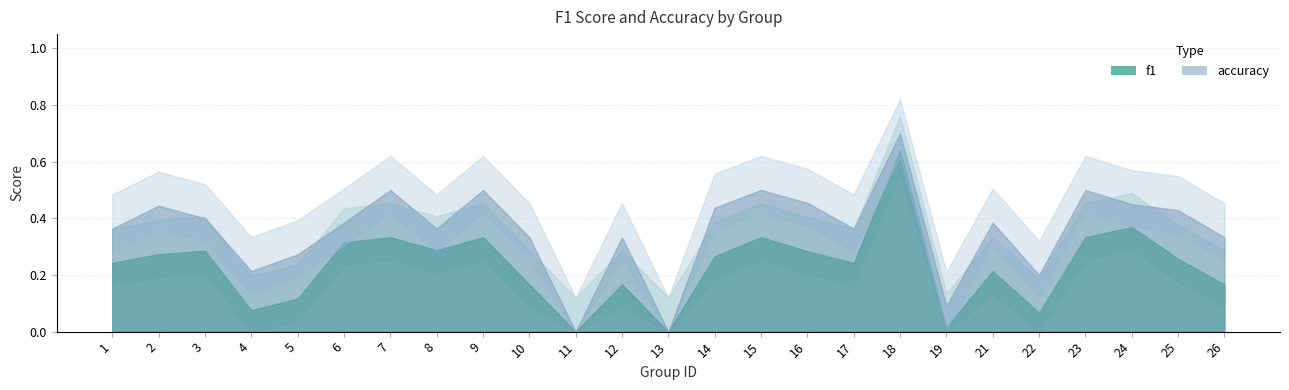

Which series has the widest spread of values?

accuracy